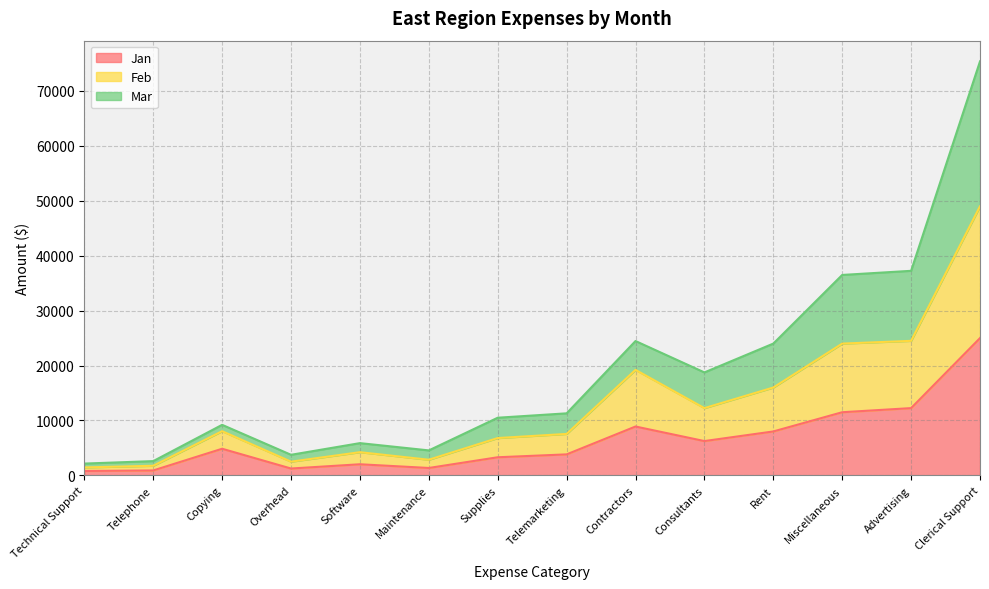

What are all the series names shown in the legend?

Jan, Feb, Mar